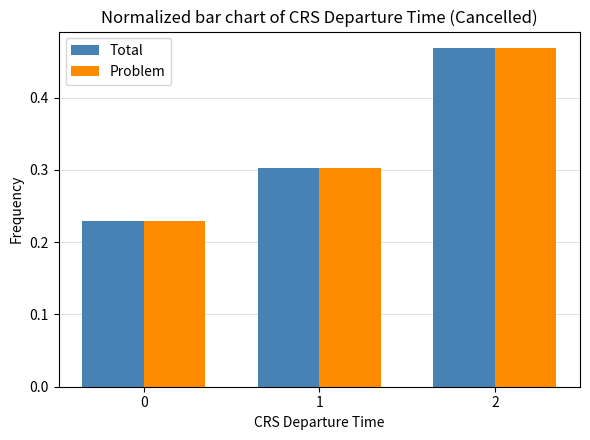

At how many categories does at least one series exceed 0?

3